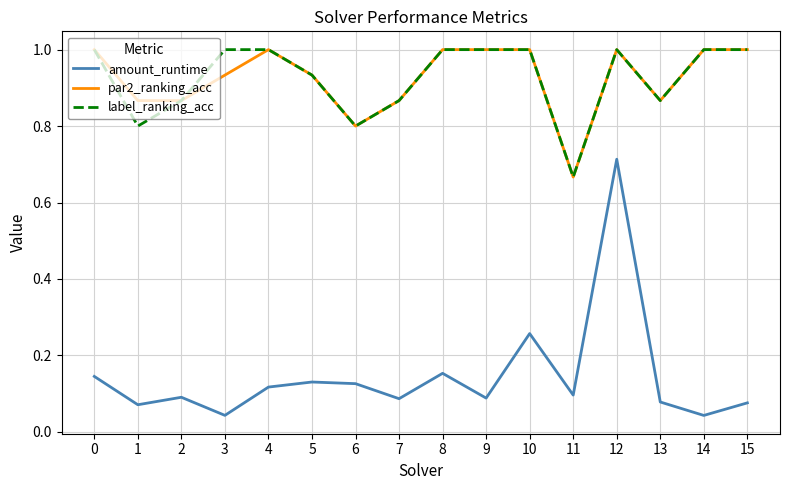

The value of par2_ranking_acc at 14 is 1.0. True or false?

True